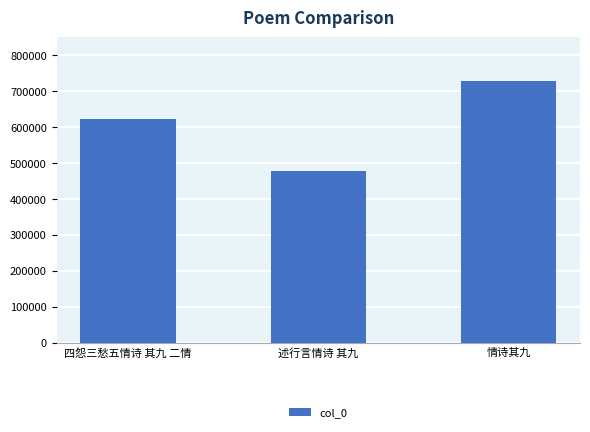

Count the values in the range 478226 to 727780.

3